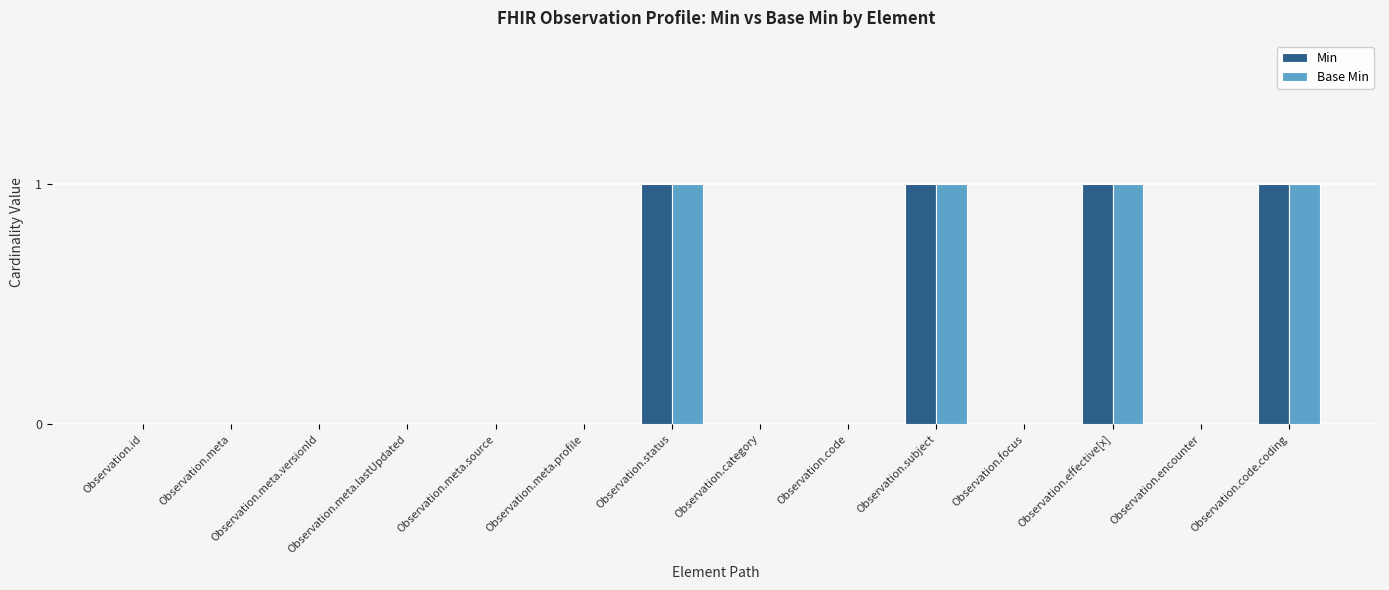

What is the maximum value shown in the chart?

1